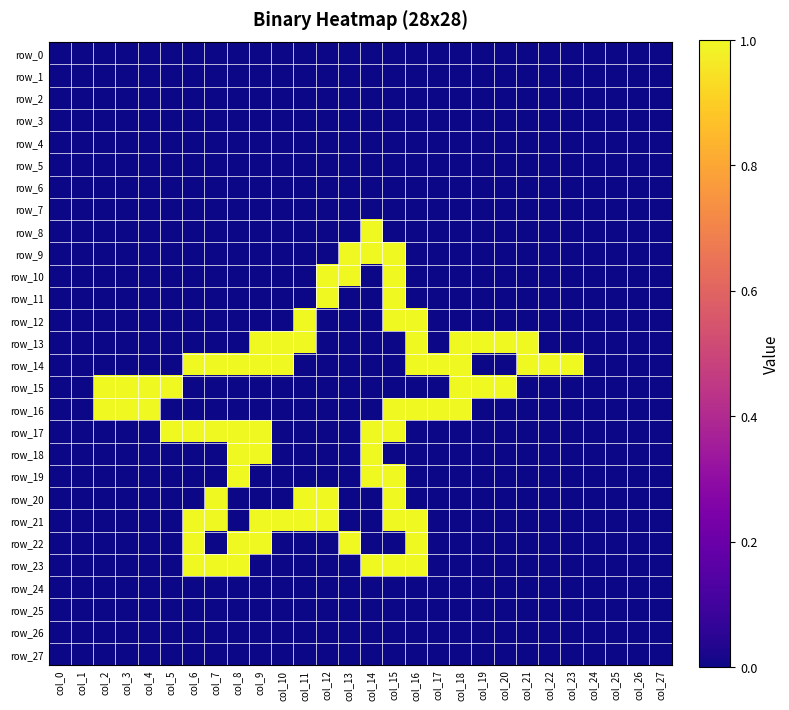

Is the value of row_8 at col_14 greater than the value of row_15 at col_22?

Yes